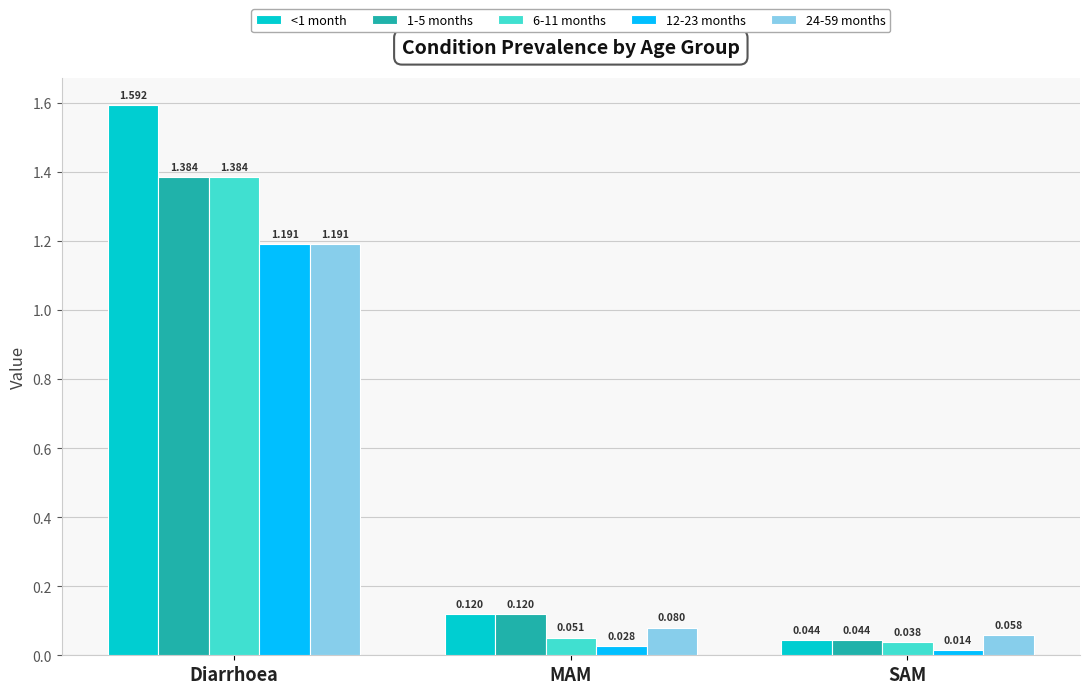

List the labels in order of 1-5 months value, largest first.

Diarrhoea, MAM, SAM